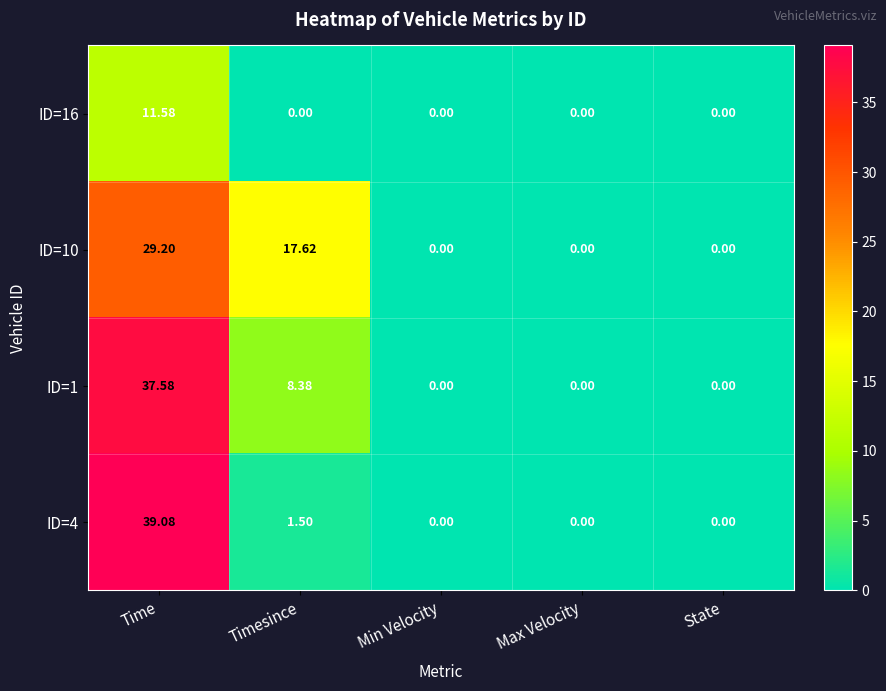

At which category is the sum across all series the highest?

Time